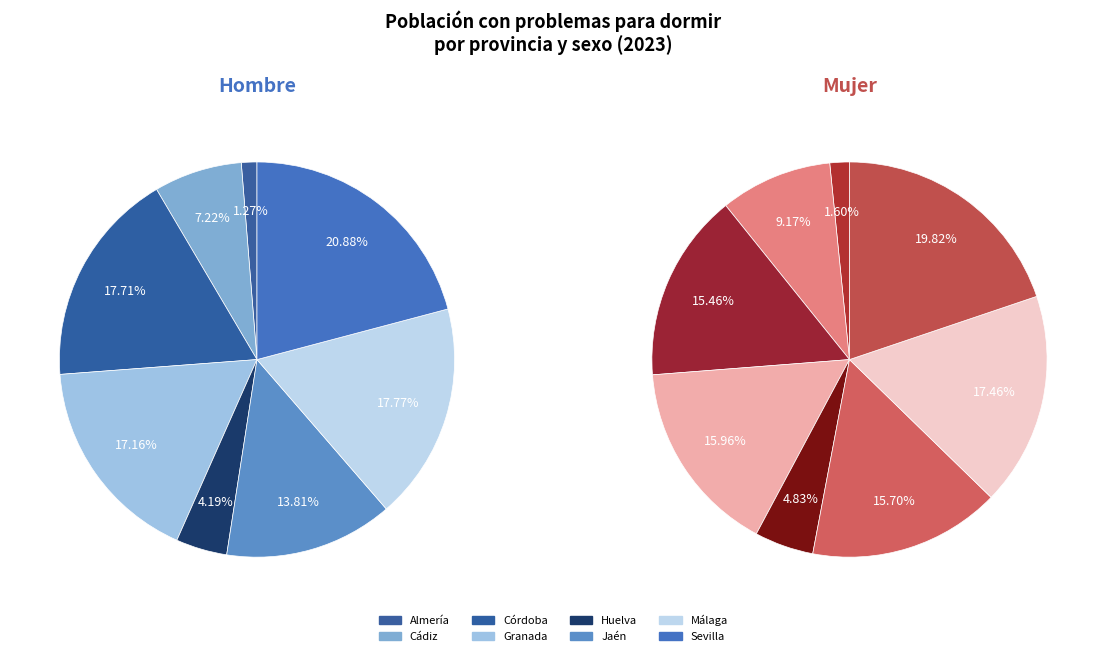

To the nearest percent, what percentage of the pie is Sevilla?

21%